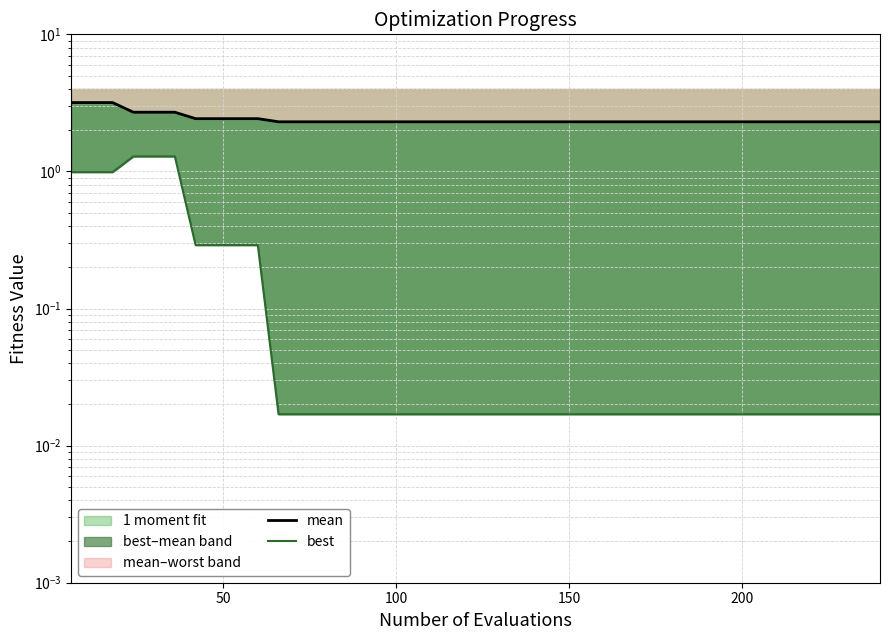

How many lines are shown in the chart?

2